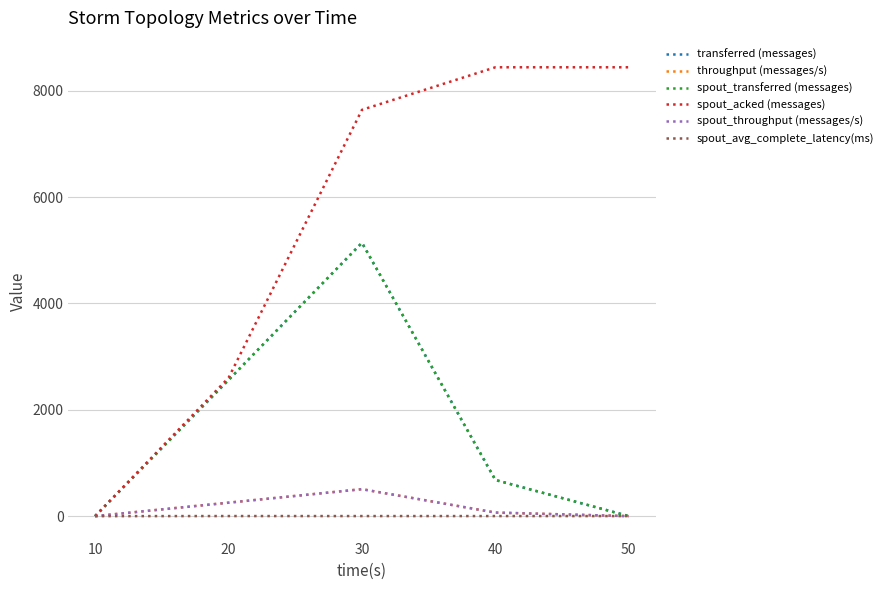

What is the difference between the maximum and second lowest values in the spout_acked (messages) series?

5840.0